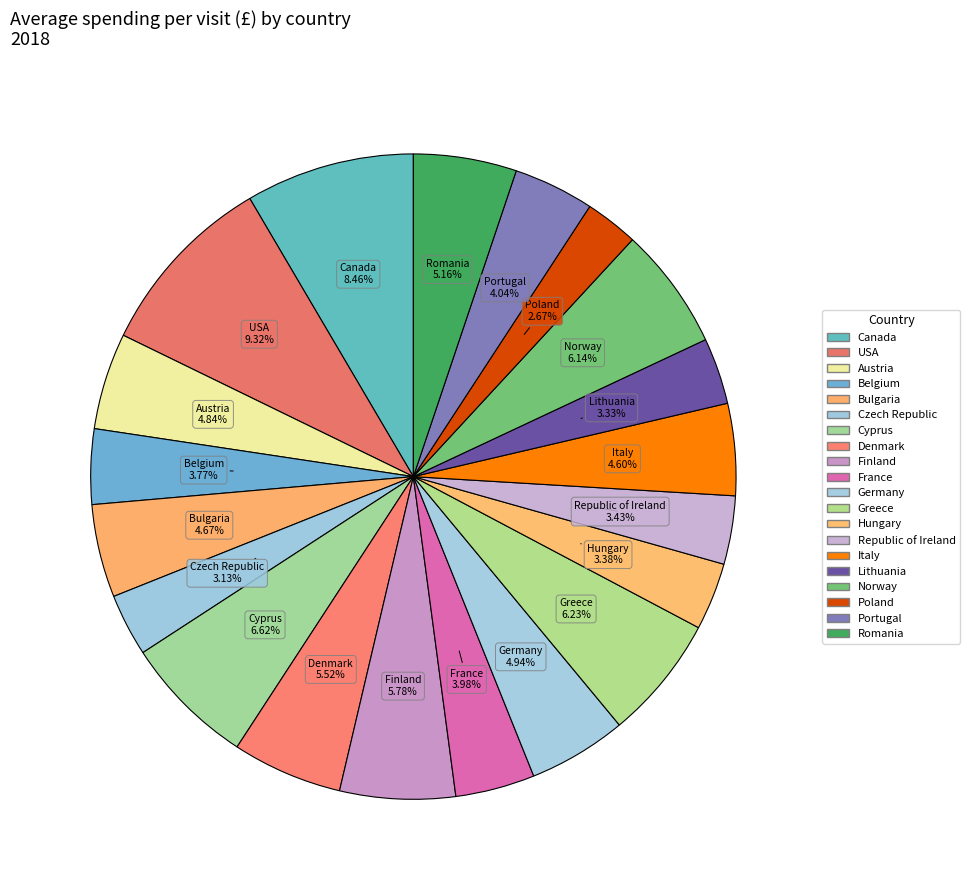

Combined, do Cyprus and USA account for over 50%?

No